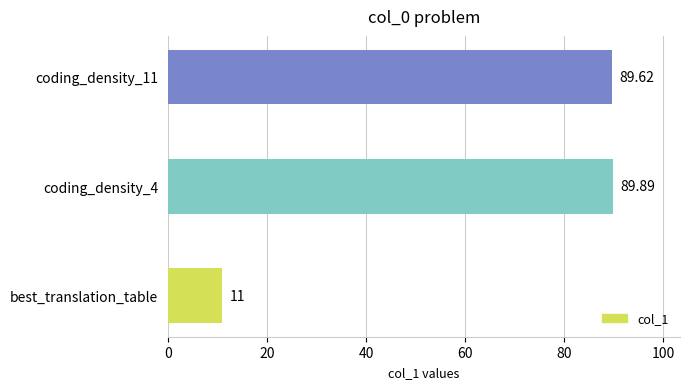

Where is the data nearest to the value 50?

best_translation_table